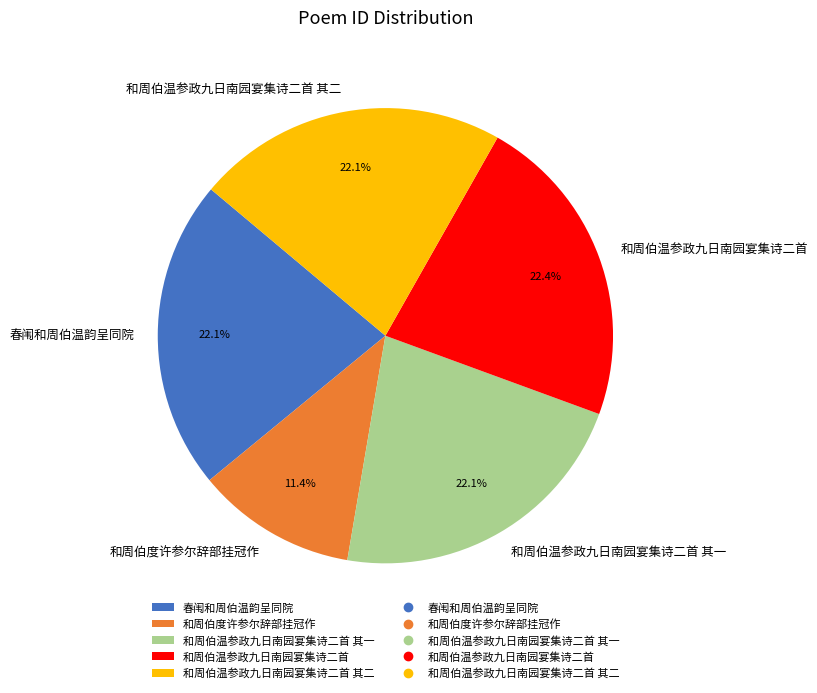

Count the number of slices in the pie.

5